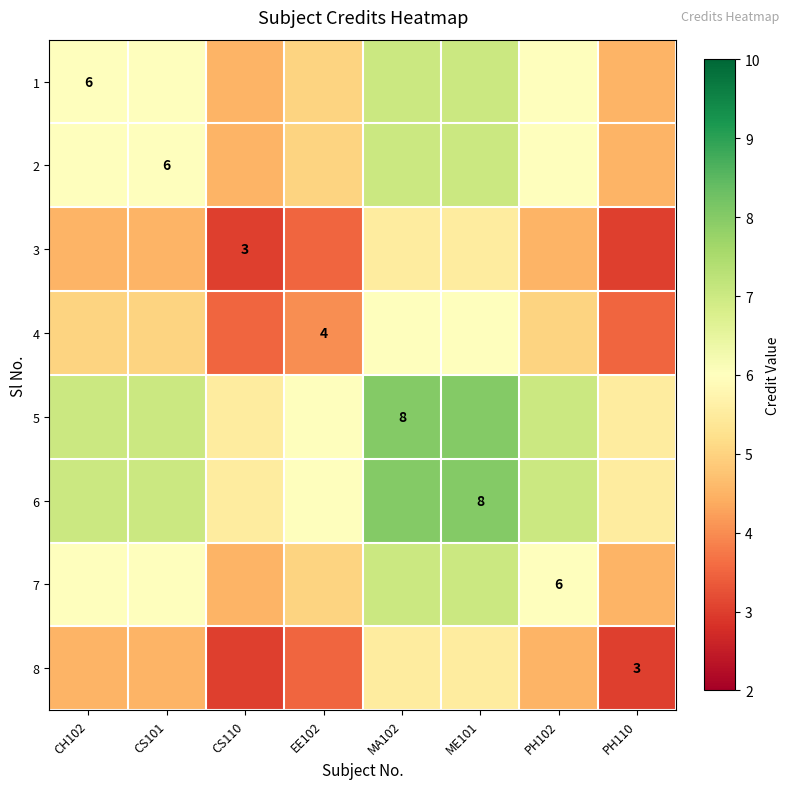

What is the difference between the second highest and minimum values in the 2 series?

2.5